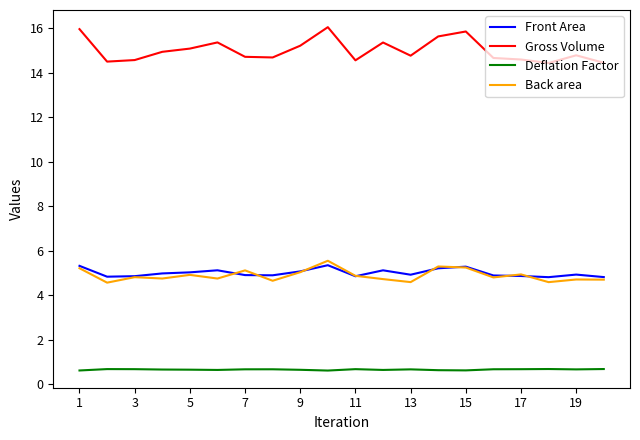

What is the minimum value for Gross Volume?

14.4